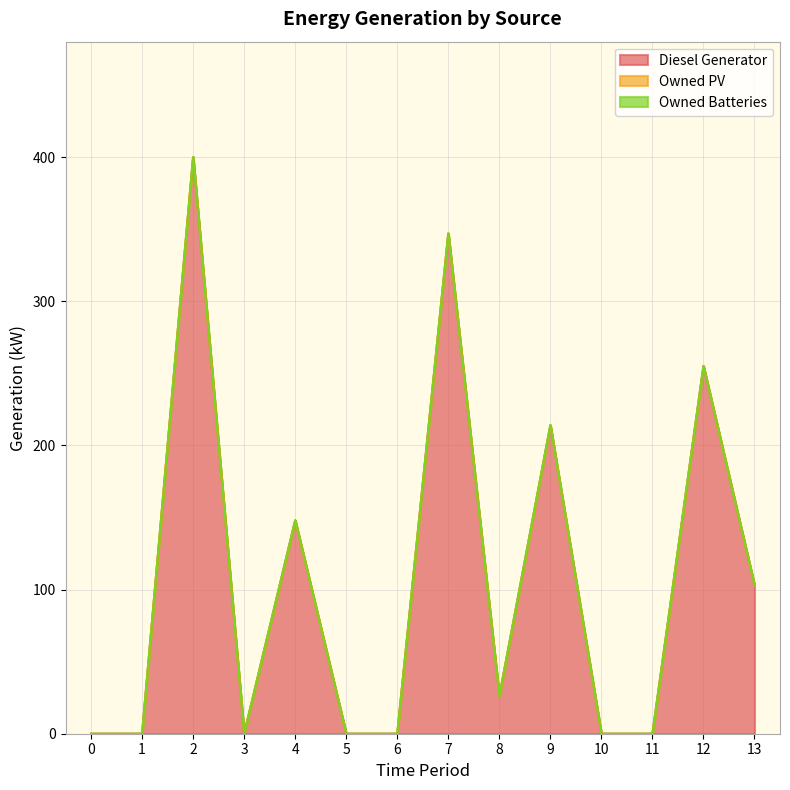

Is it true that Owned Batteries equals 0 at 1?

True